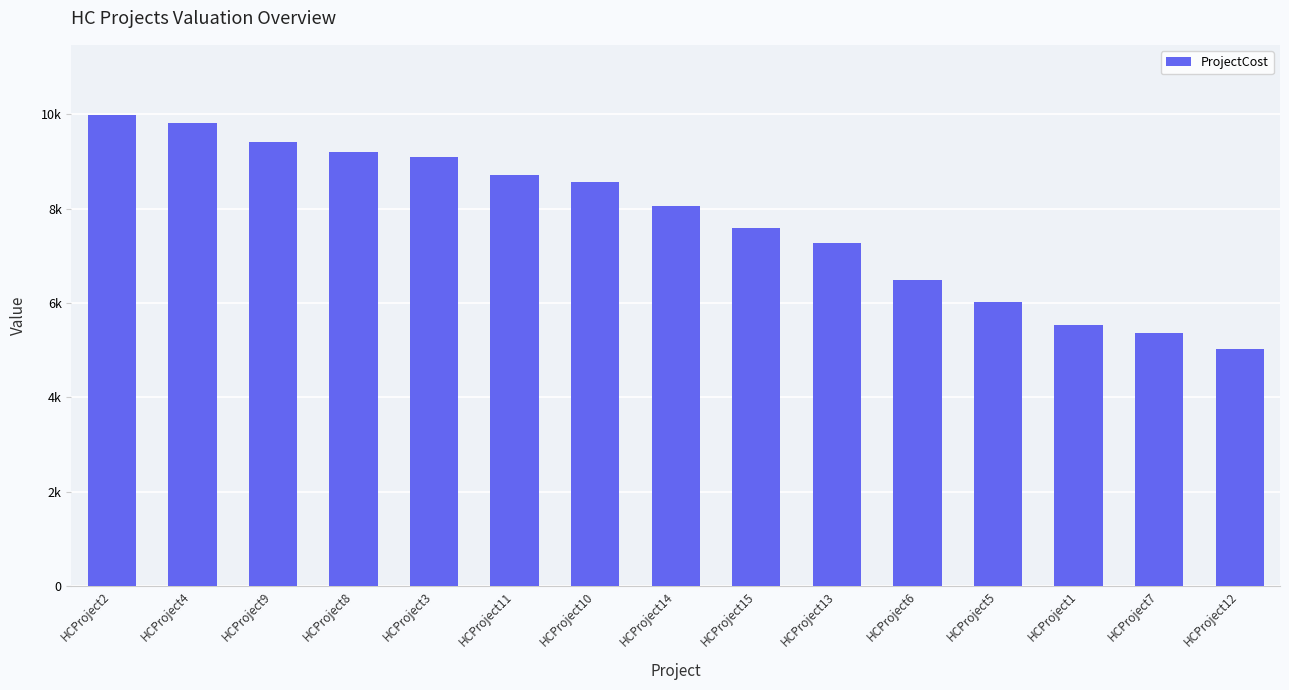

Are the bars horizontal?

No